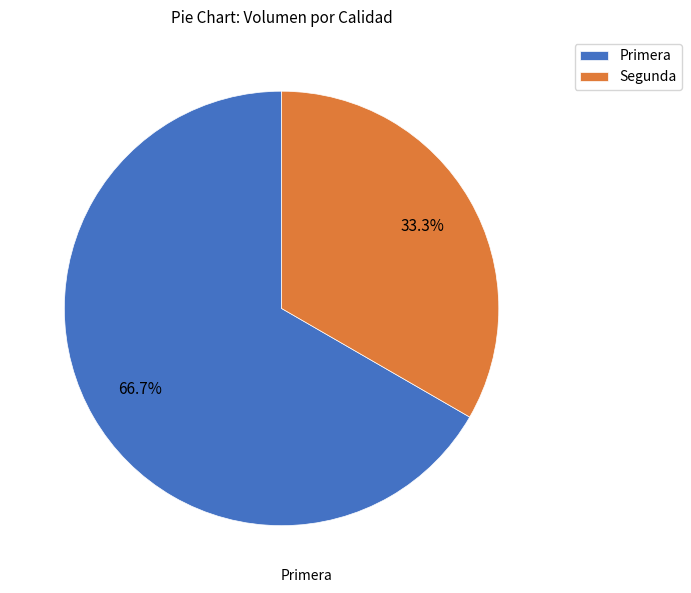

Approximately how many times larger is the value at Primera compared to Segunda?

2.0